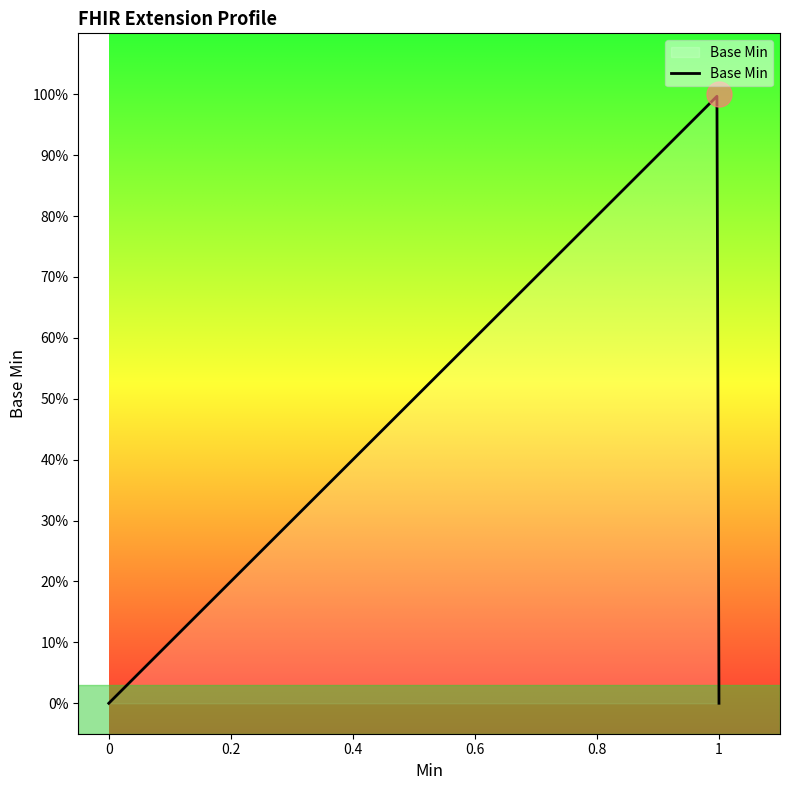

Does the chart display data point markers on the line(s)?

No